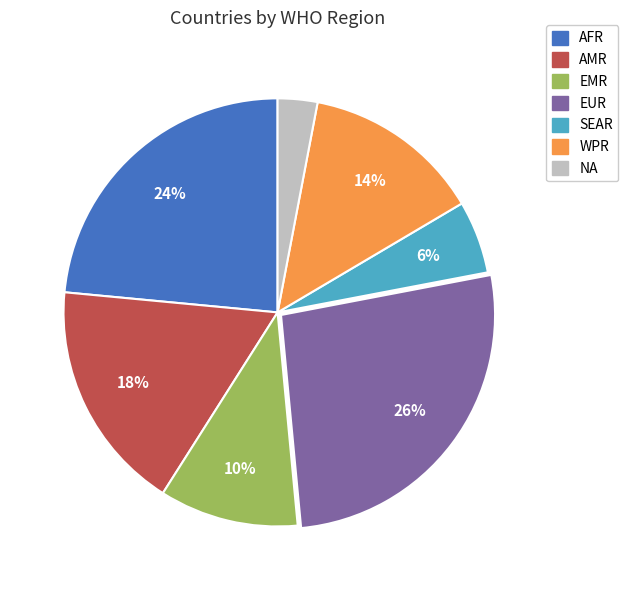

Does WPR represent more than half of the total?

No